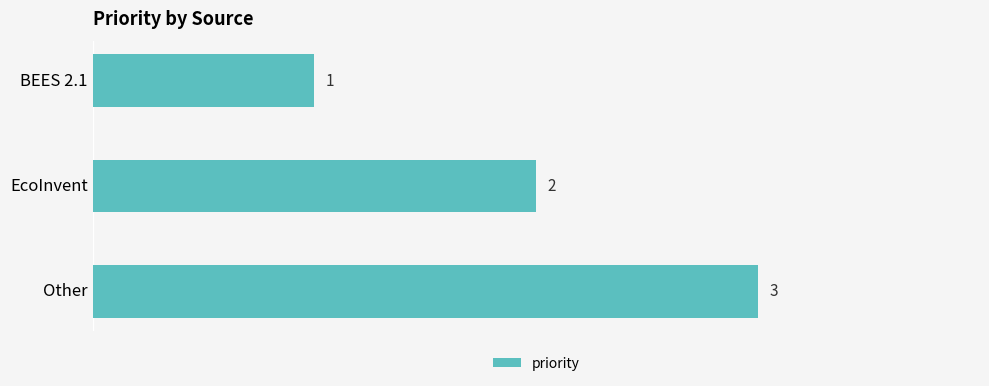

What is the label of the 1st bar from the bottom?

Other